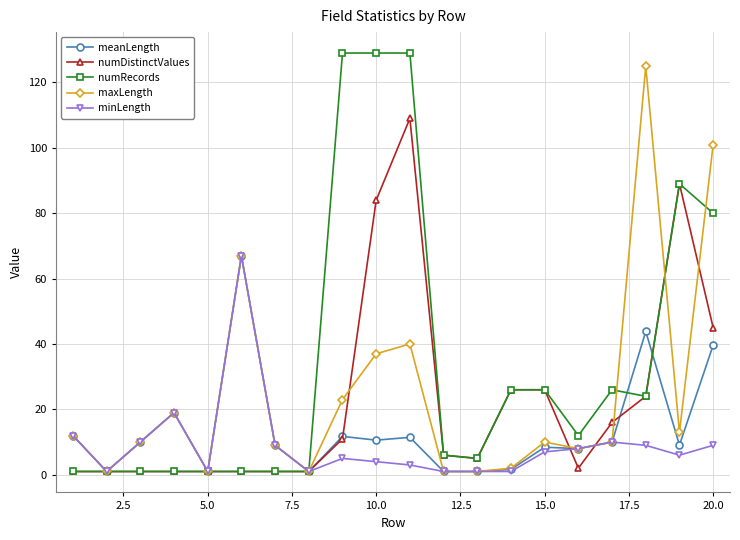

Which series has the largest total across all categories?

numRecords